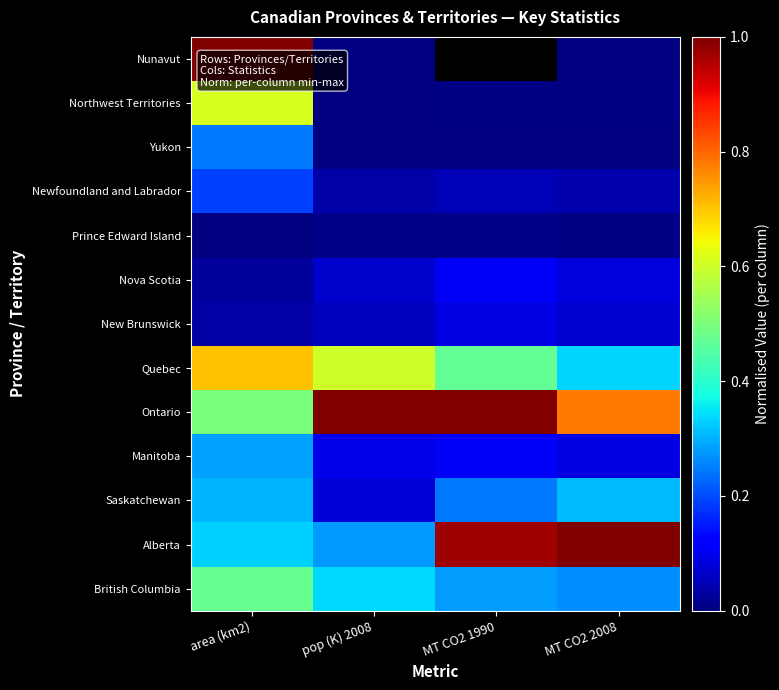

The Nunavut series shows 0.0 at pop (K) 2008. True or false?

True